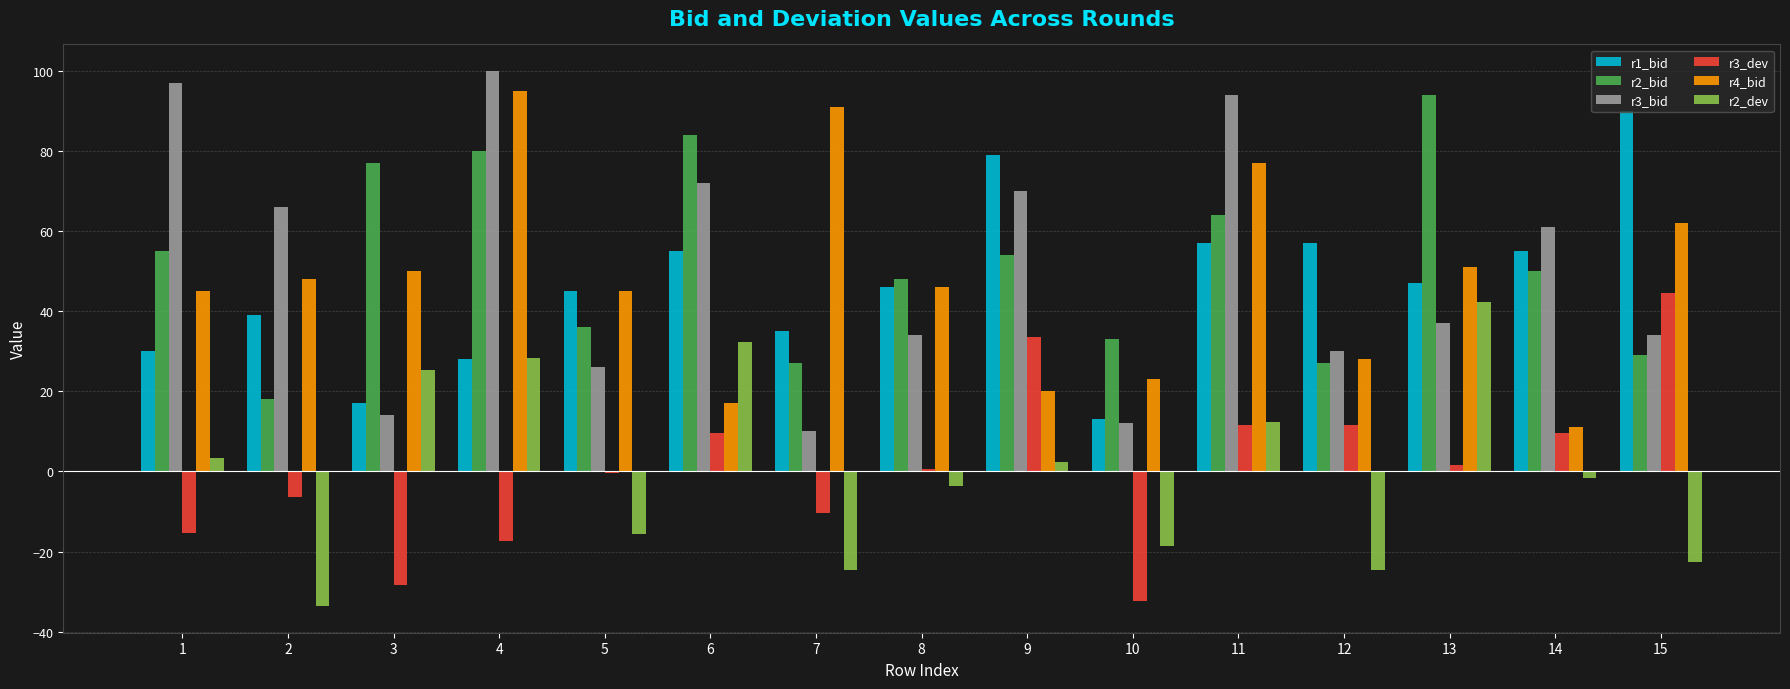

What is the sum of the r1_bid values at 4 and 3?

45.0